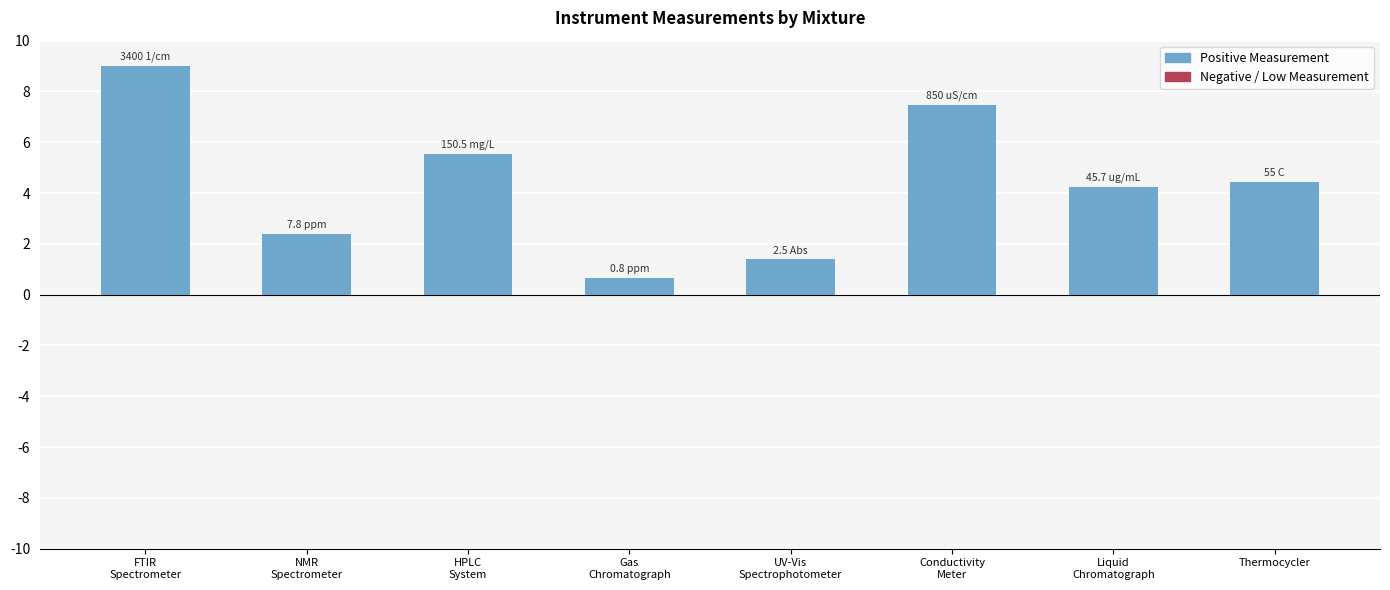

What is the change in value from Gas
Chromatograph to UV-Vis
Spectrophotometer?

+0.7